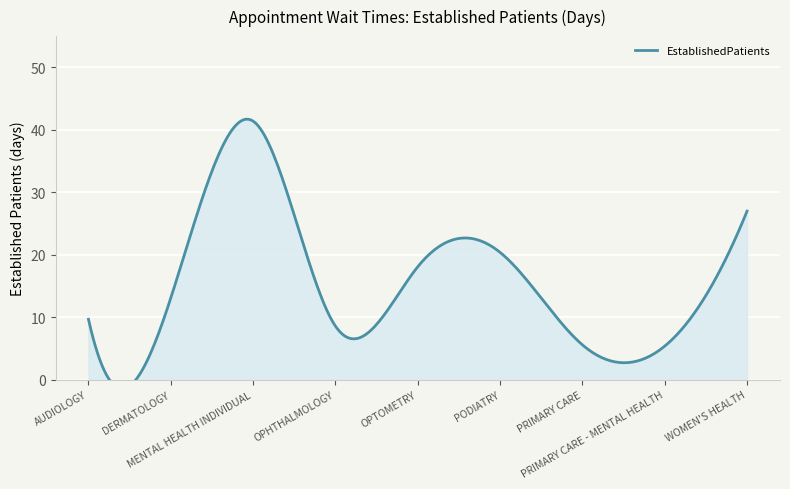

At which label is the value closest to 23?

PODIATRY